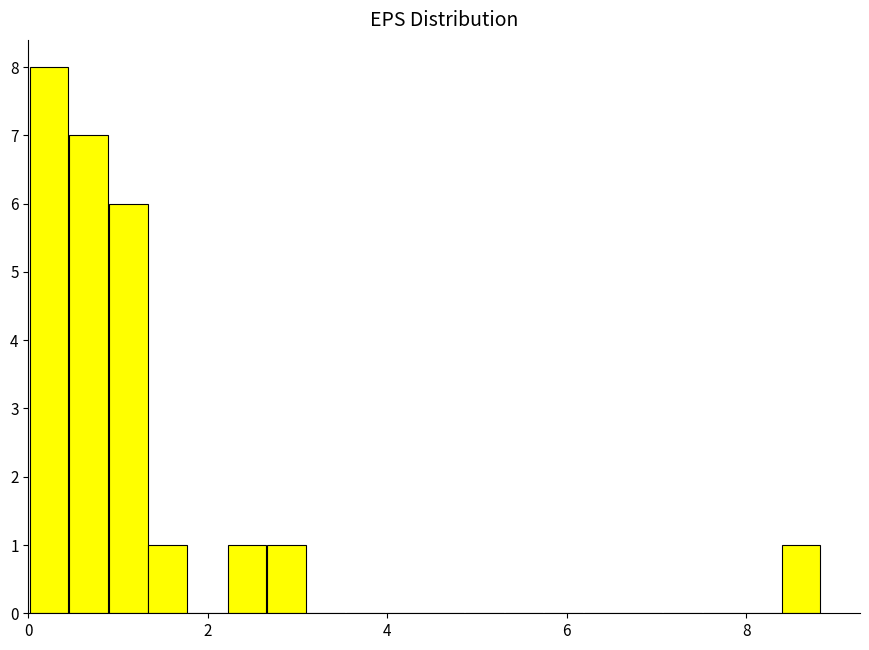

Around what value on the x-axis is the tallest bar? Give the approximate position of its centre, as read against the axis.

0.2